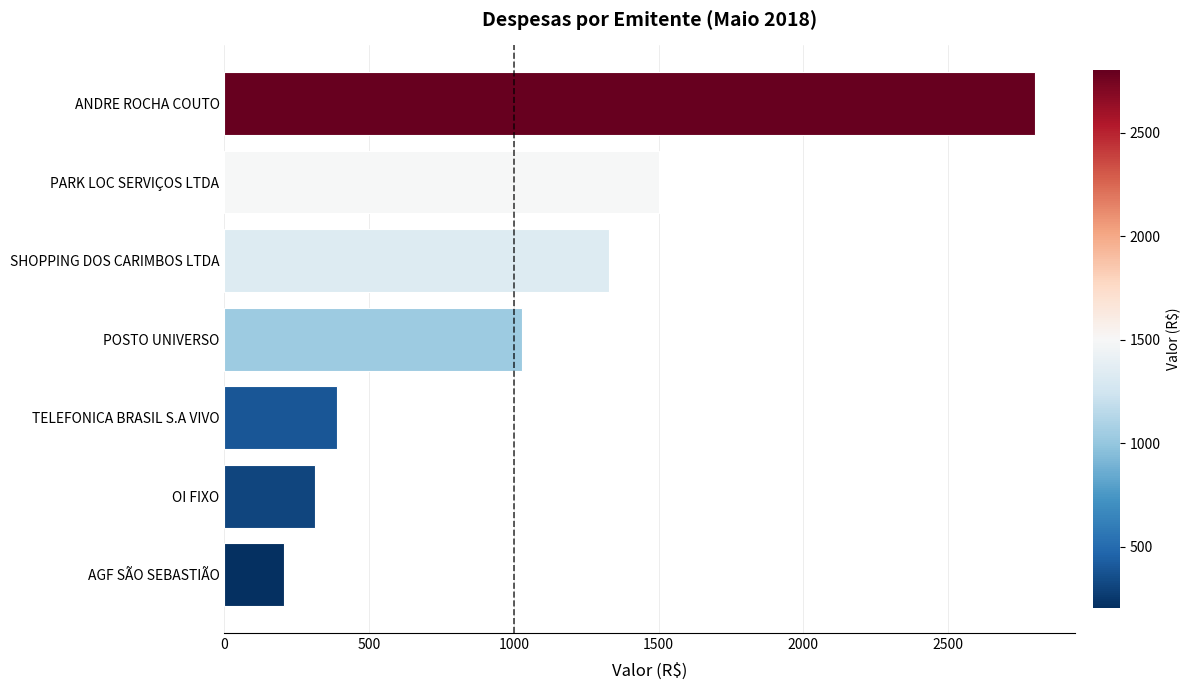

What is the sum of all values?

7566.2